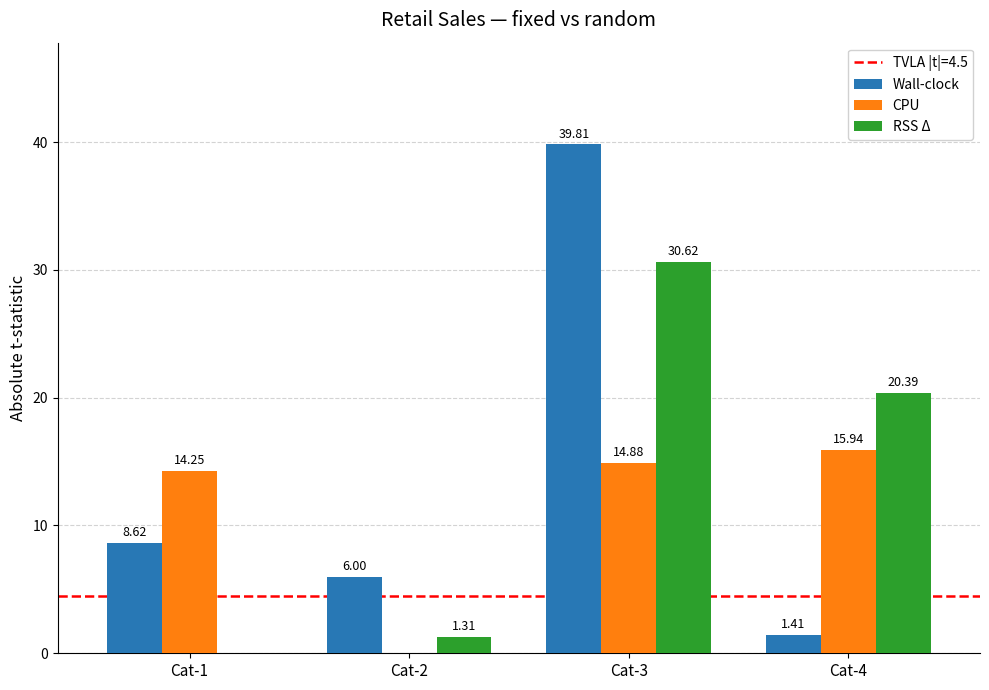

Which series has the largest range (max minus min)?

Wall-clock